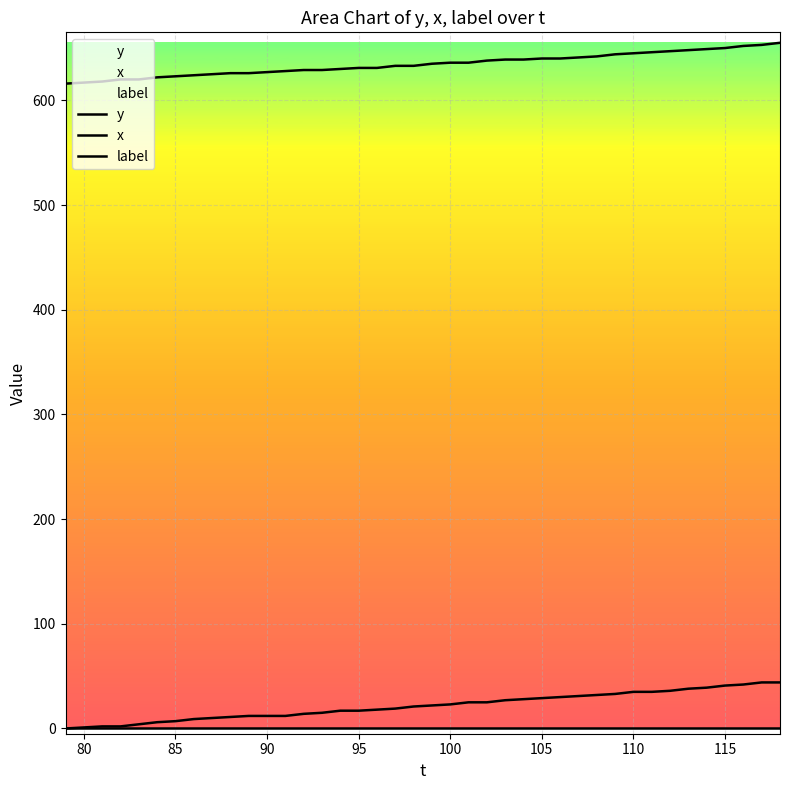

Reading left to right, what are all the values shown in this chart?

y: 616	617	618	620	620	622	623	624	625	626	626	627	628	629	629	630	631	631	633	633	635	636	636	638	639	639	640	640	641	642	644	645	646	647	648	649	650	652	653	655
x: 0	1	2	2	4	6	7	9	10	11	12	12	12	14	15	17	17	18	19	21	22	23	25	25	27	28	29	30	31	32	33	35	35	36	38	39	41	42	44	44
label: 0	0	0	0	0	0	0	0	0	0	0	0	0	0	0	0	0	0	0	0	0	0	0	0	0	0	0	0	0	0	0	0	0	0	0	0	0	0	0	0